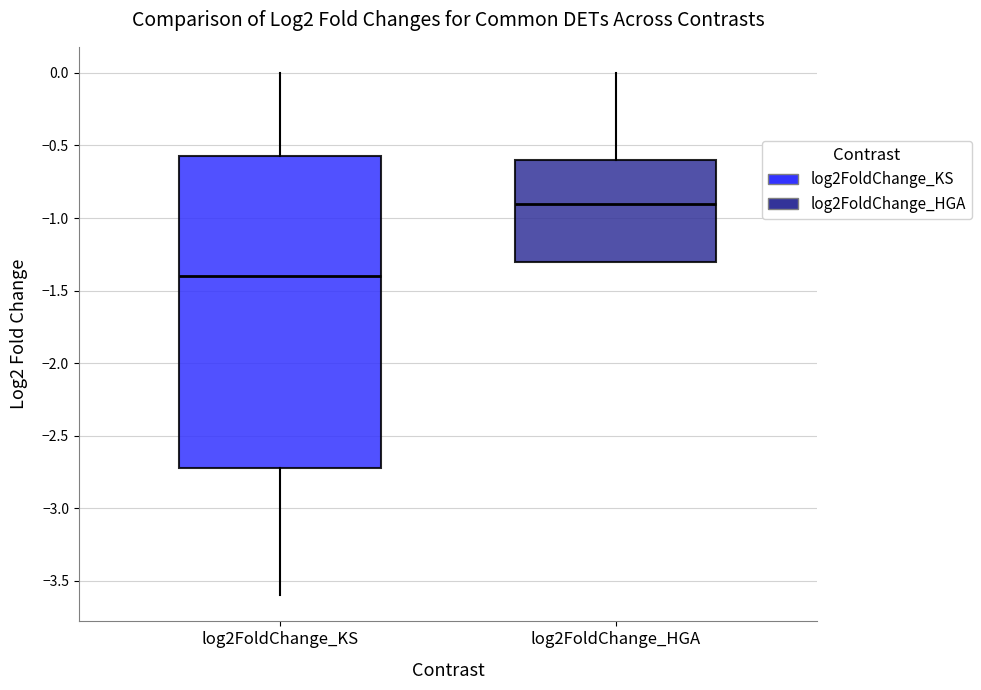

Comparing the boxes themselves (not the whiskers), which one is the tallest?

log2FoldChange_KS